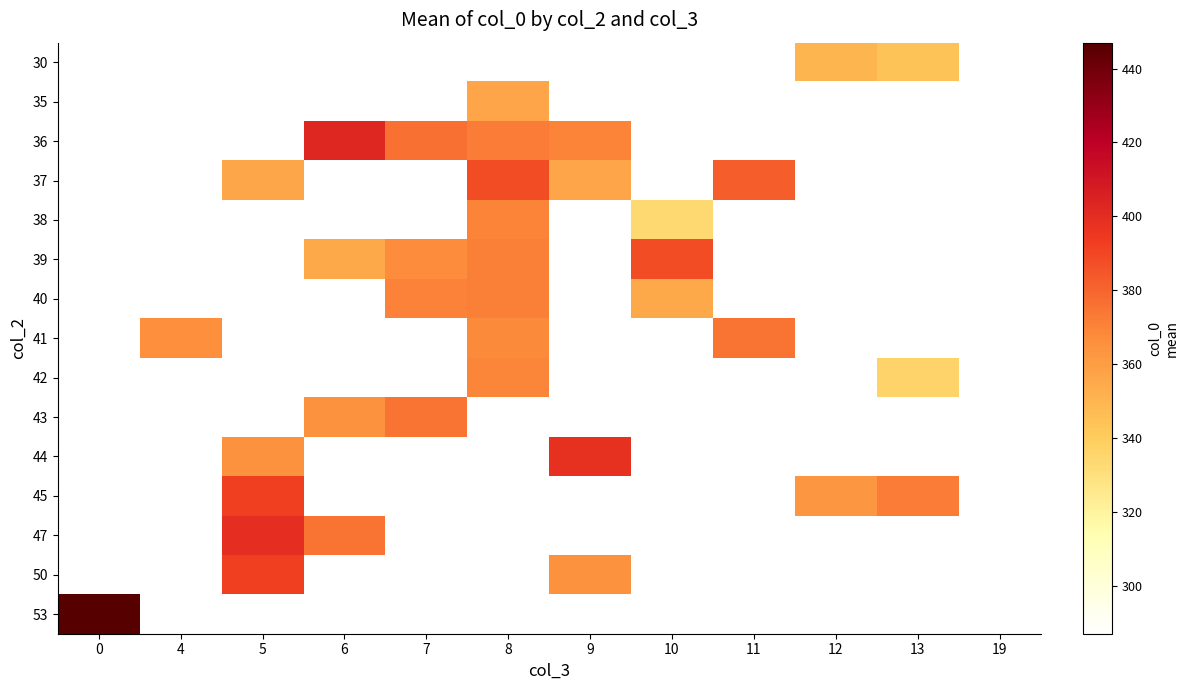

Which label corresponds to the smallest value in the chart?

19